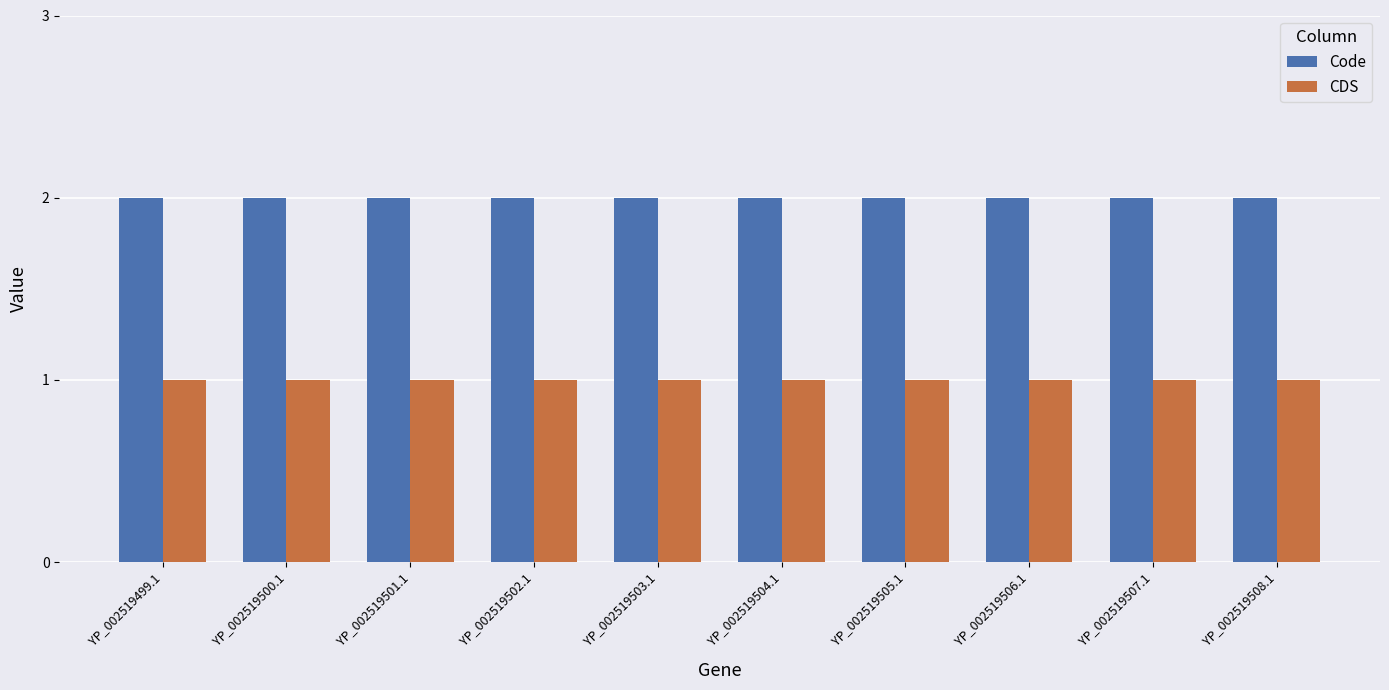

How many data points does each series have?

10